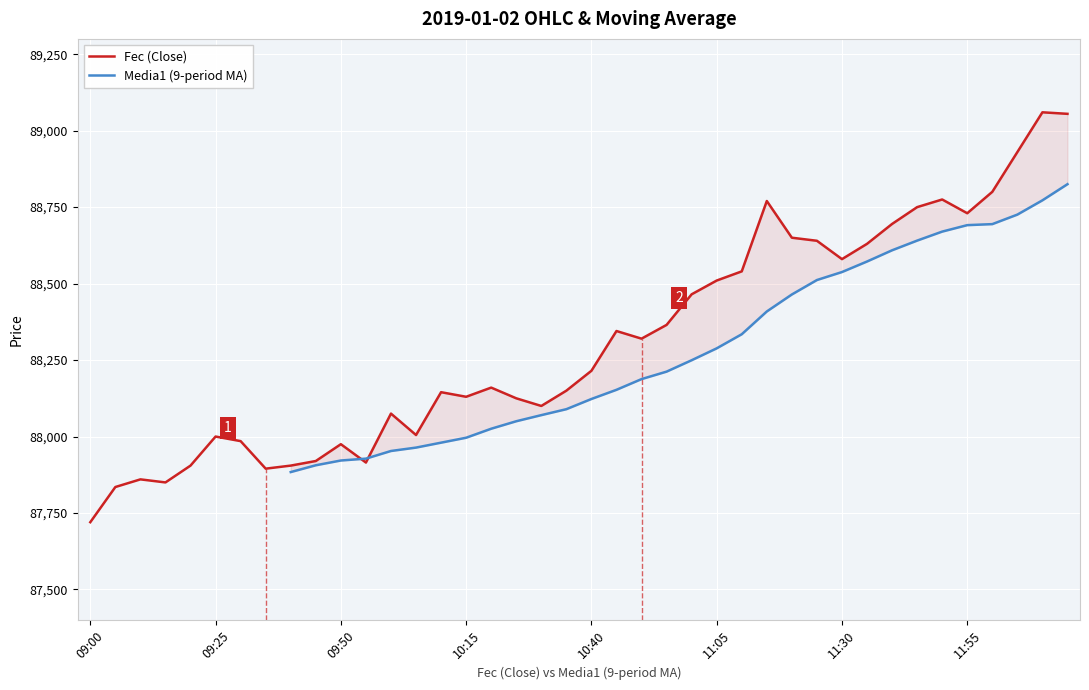

Reading left to right, what are all the values shown in this chart?

09:00=87720	09:05=87835	09:10=87860	09:15=87850	09:20=87905	09:25=88000	09:30=87985	09:35=87895	09:40=87905	09:45=87920	09:50=87975	09:55=87915	10:00=88075	10:05=88005	10:10=88145	10:15=88130	10:20=88160	10:25=88125	10:30=88100	10:35=88150	10:40=88215	10:45=88345	10:50=88320	10:55=88365	11:00=88465	11:05=88510	11:10=88540	11:15=88770	11:20=88650	11:25=88640	11:30=88580	11:35=88630	11:40=88695	11:45=88750	11:50=88775	11:55=88730	12:00=88800	12:05=88930	12:10=89060	12:15=89055